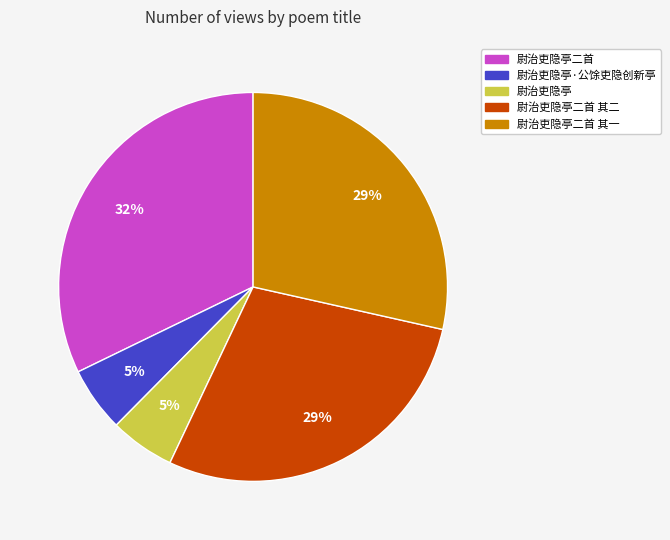

Does any single category account for the majority?

No